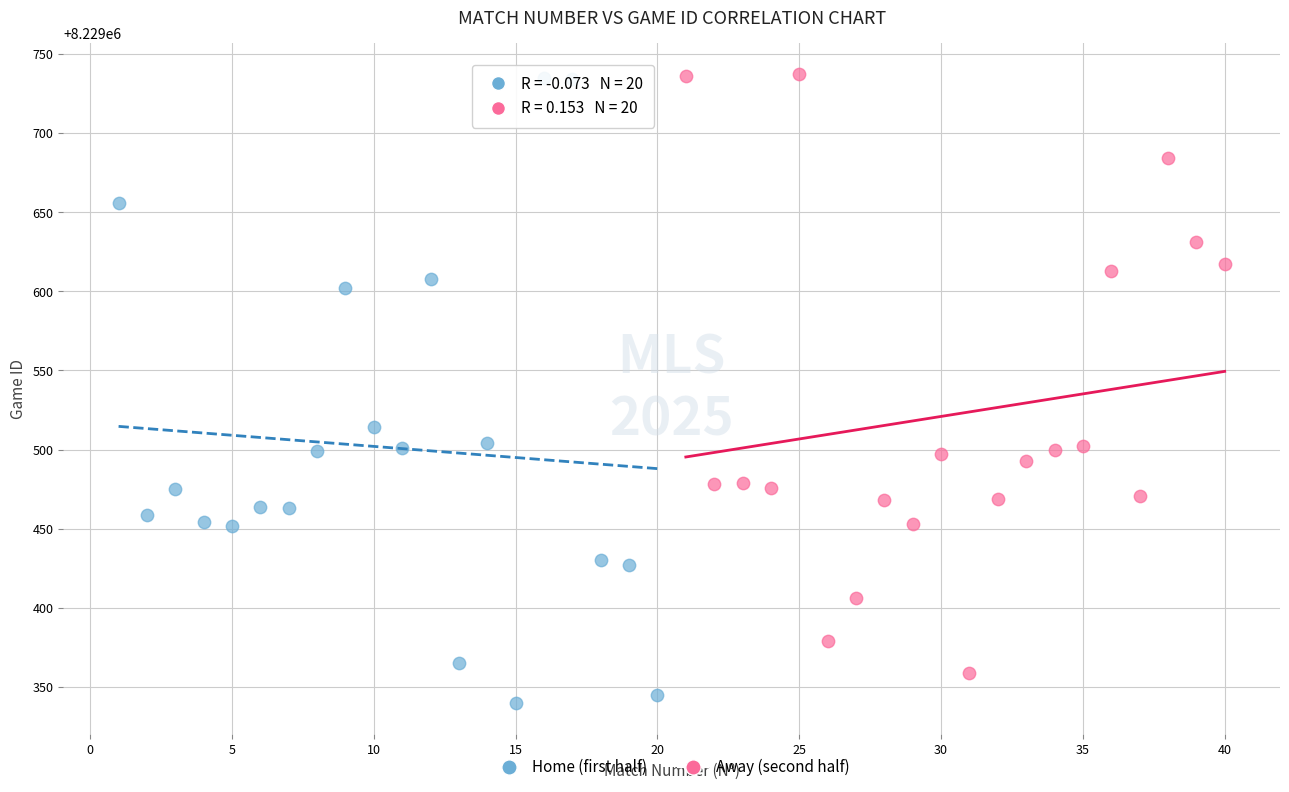

Which series has the widest spread of Y values?

Home (first half)